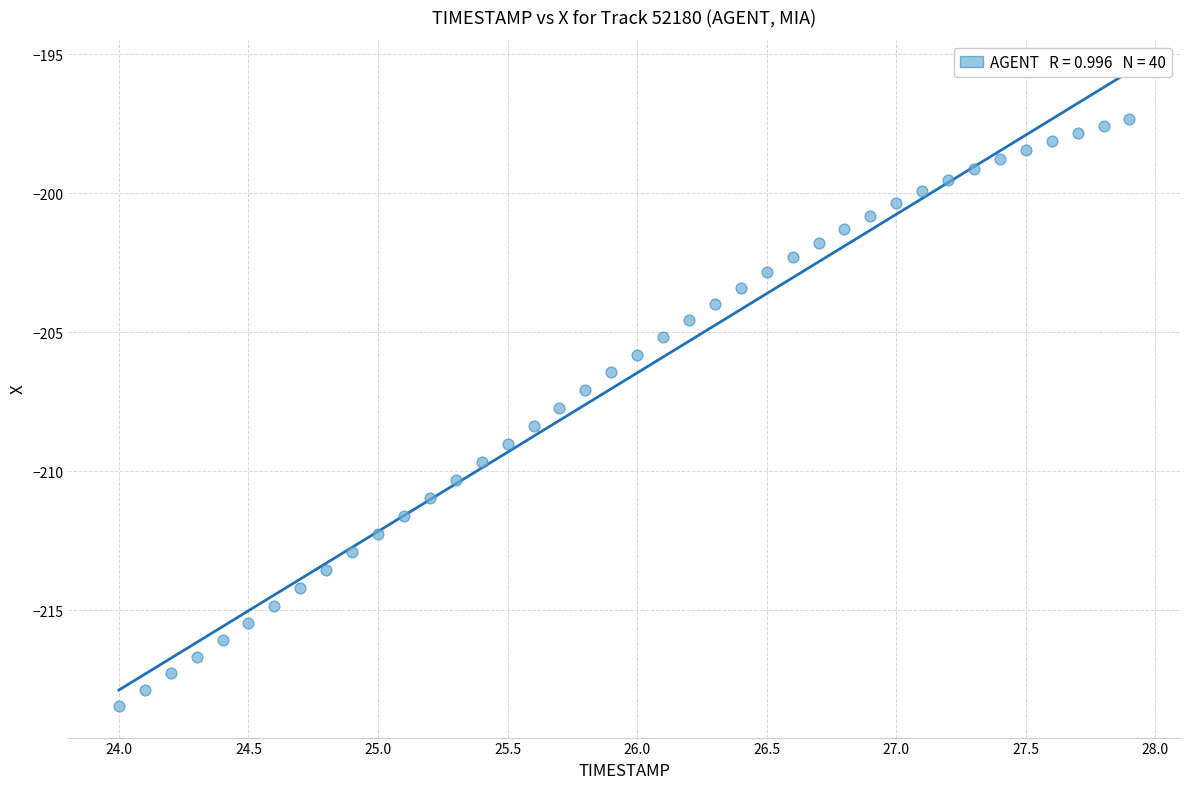

What is the range of X values (max minus min)?

3.9